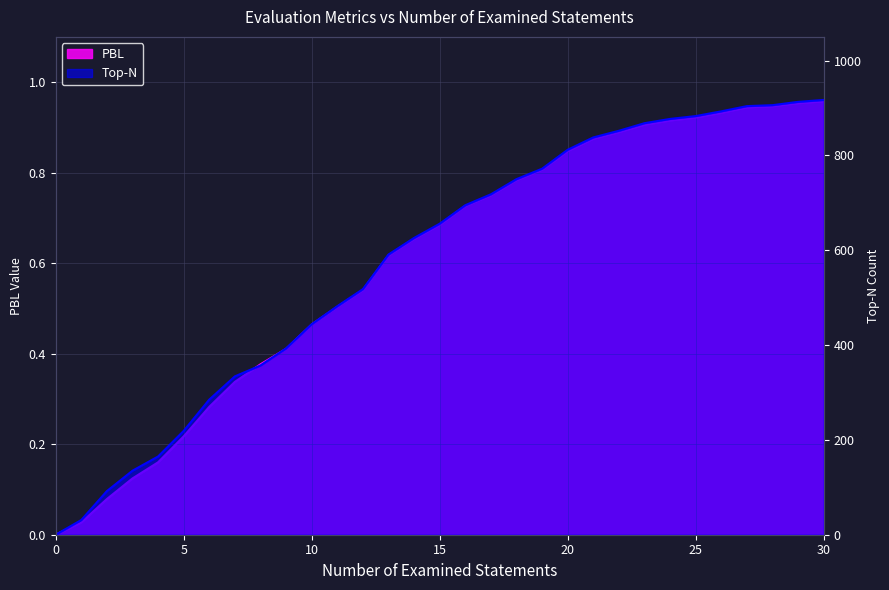

How many positive values does the PBL series have?

30